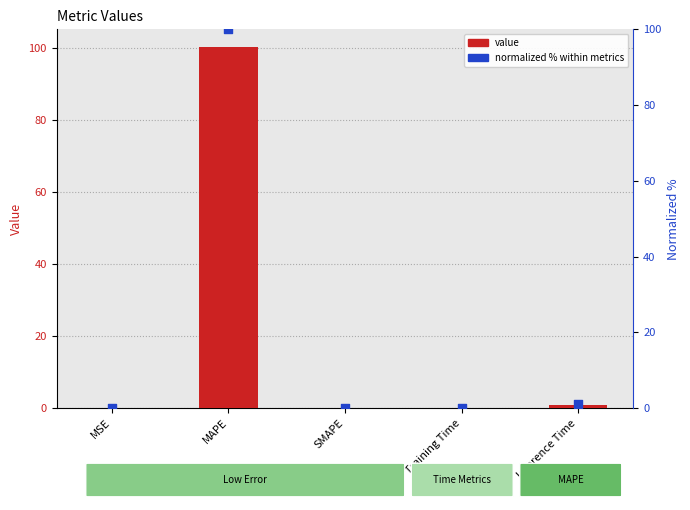

Which series has the largest total across all categories?

value